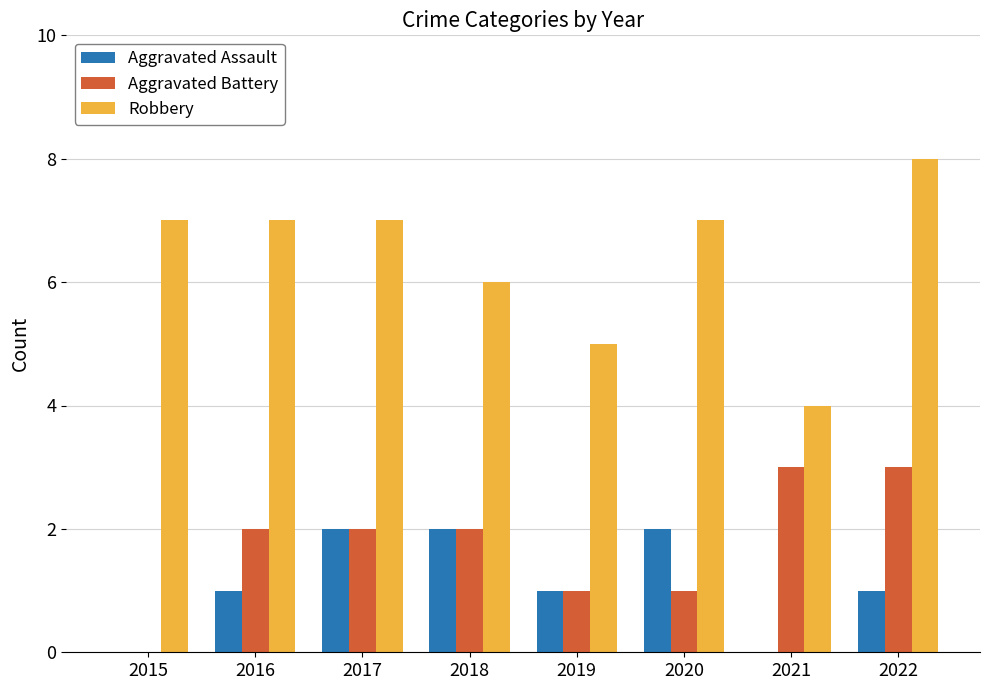

Which series has the largest total across all categories?

Robbery